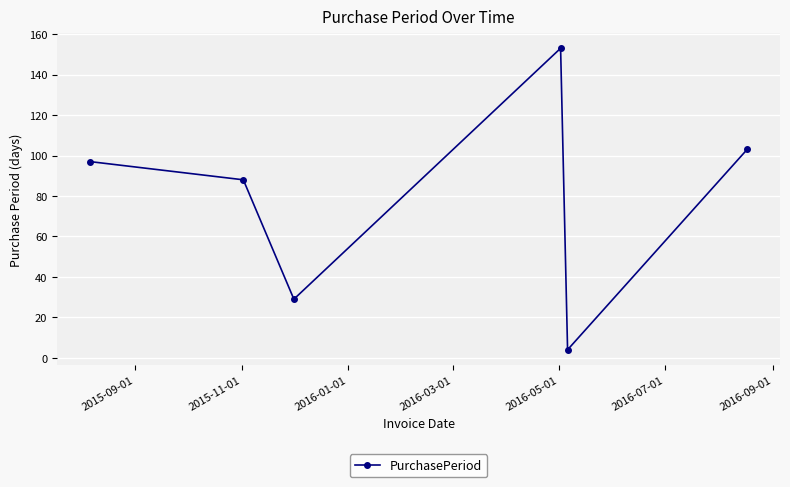

What is the average value?

79